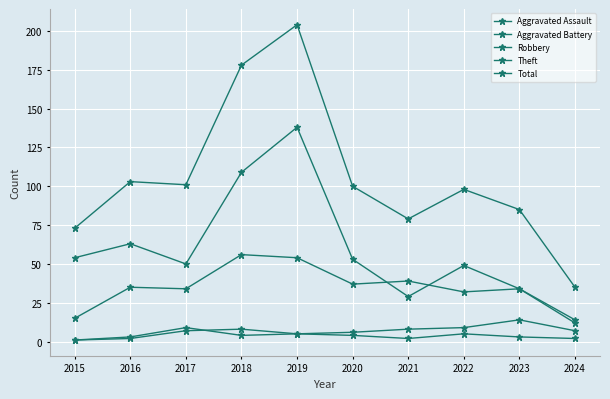

How many distinct data groups are displayed?

5